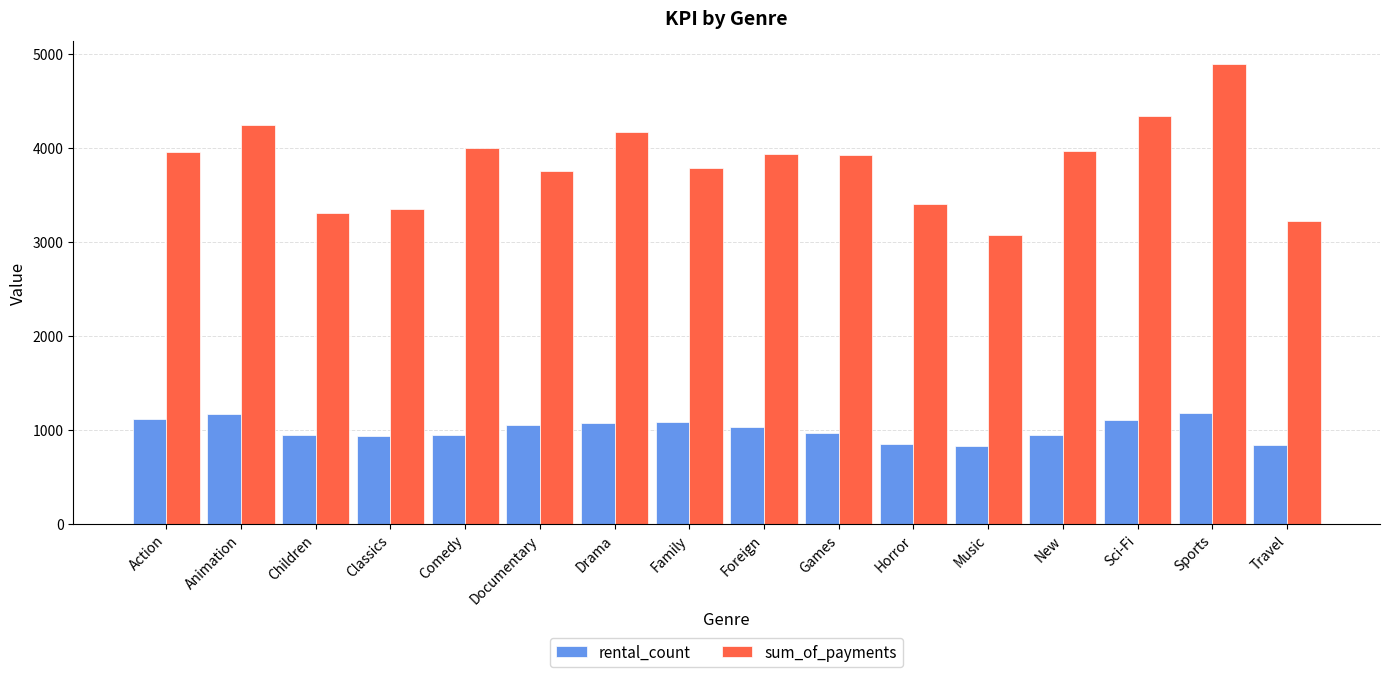

What is the total value across all series at Games?

4891.2